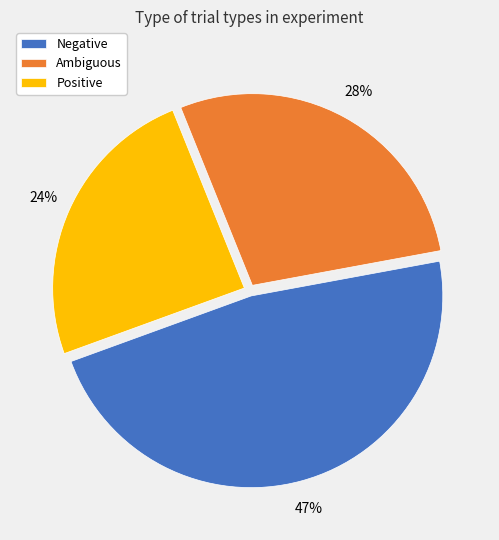

To the nearest percent, what is the difference between the Positive and Ambiguous slice percentages?

4%